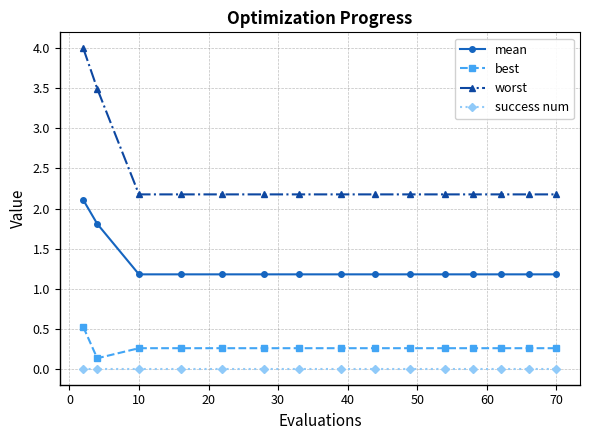

Which series has the largest range (max minus min)?

worst